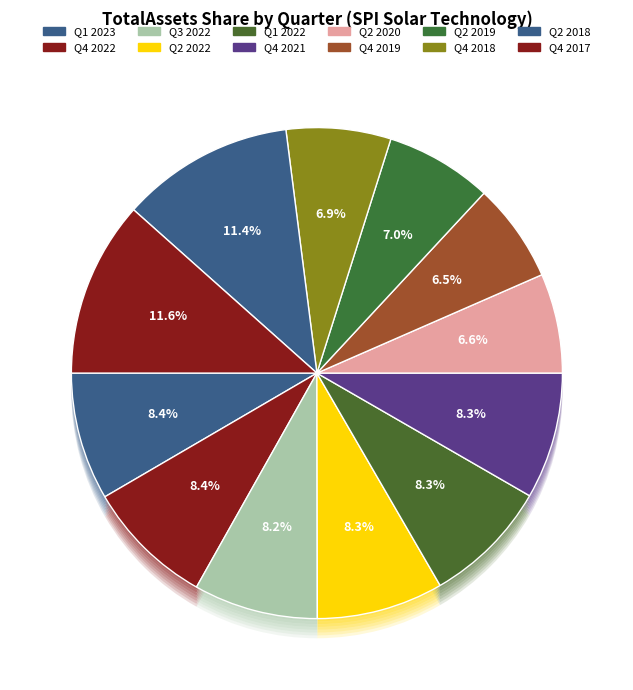

What is the ratio of the value at Q2 2020 to the value at Q3 2022?

0.8